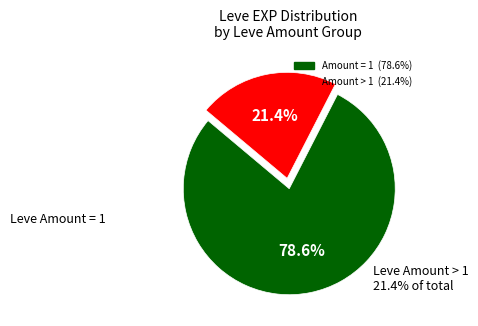

Is there any slice that represents more than half of the pie?

Yes